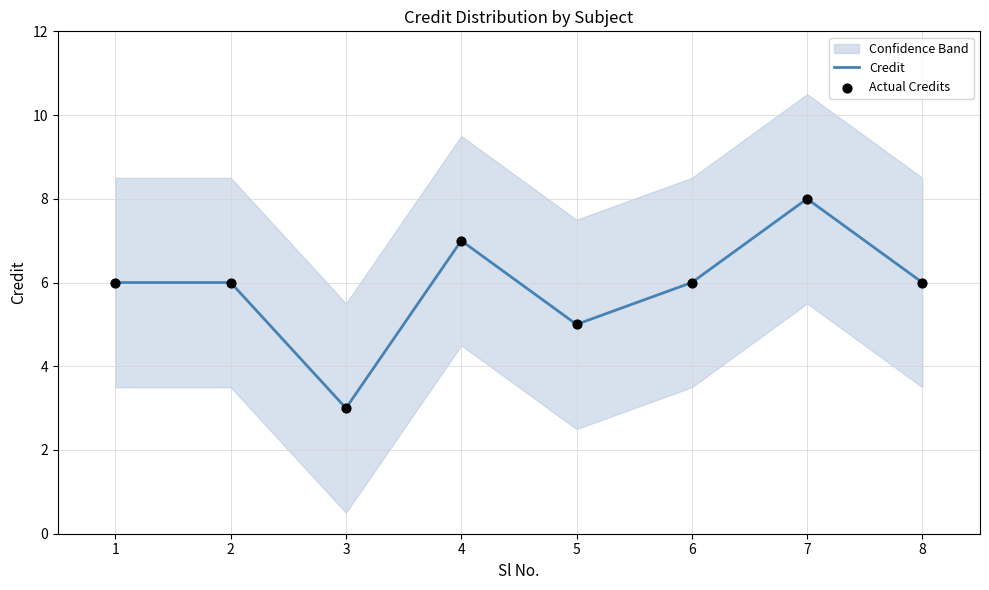

Is the value of Actual Credits at 6 greater than the value of Credit at 6?

No